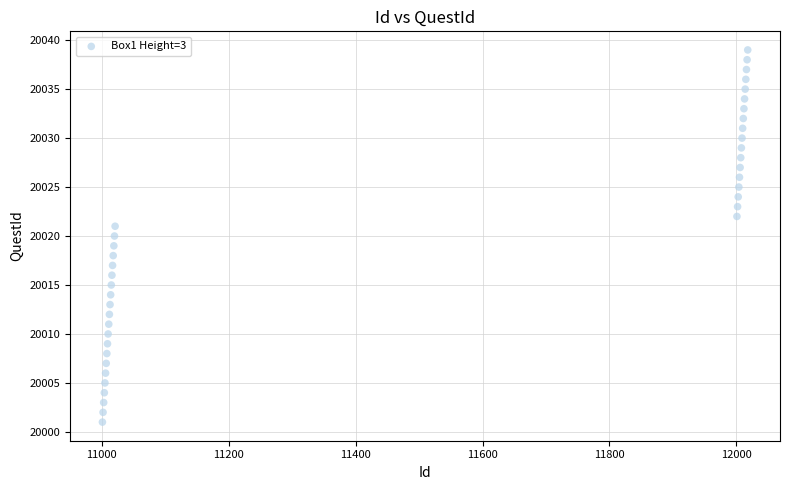

What is the range of X values (max minus min)?

1017